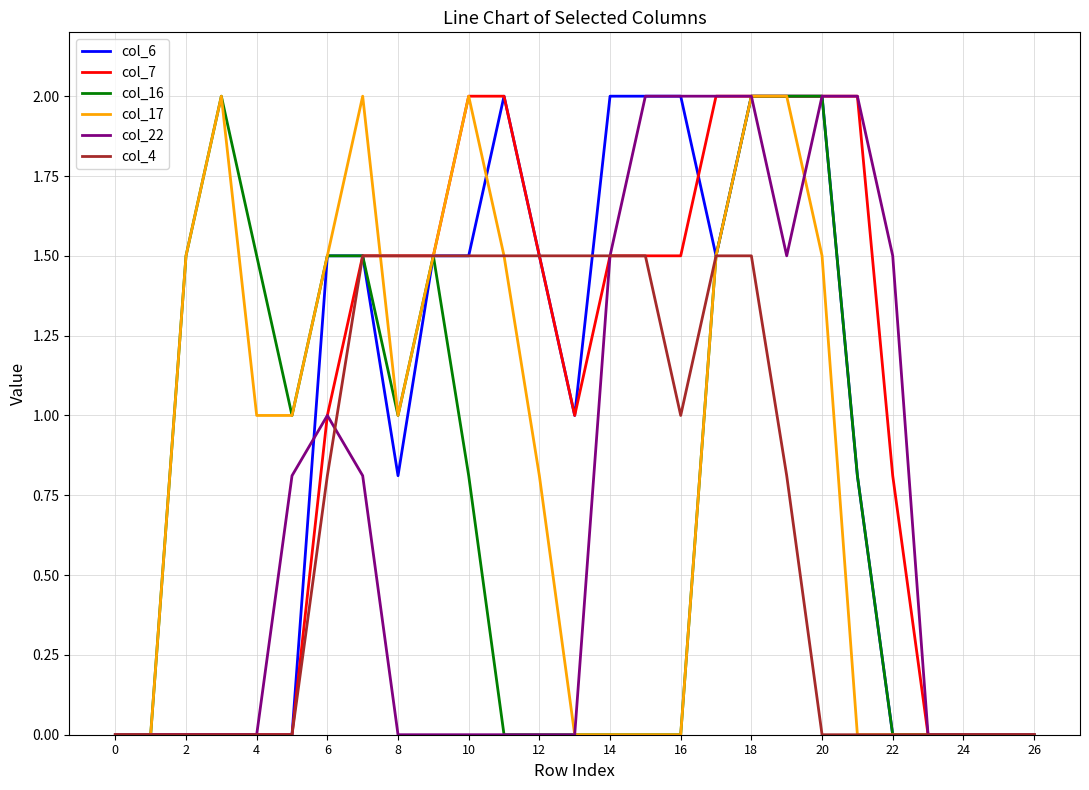

What is the greatest value displayed?

2.0